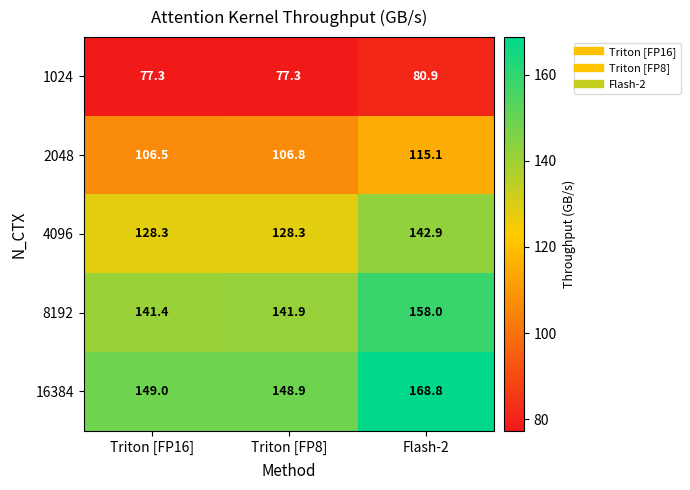

At Triton [FP16], list the series in order from largest to smallest.

16384, 8192, 4096, 2048, 1024